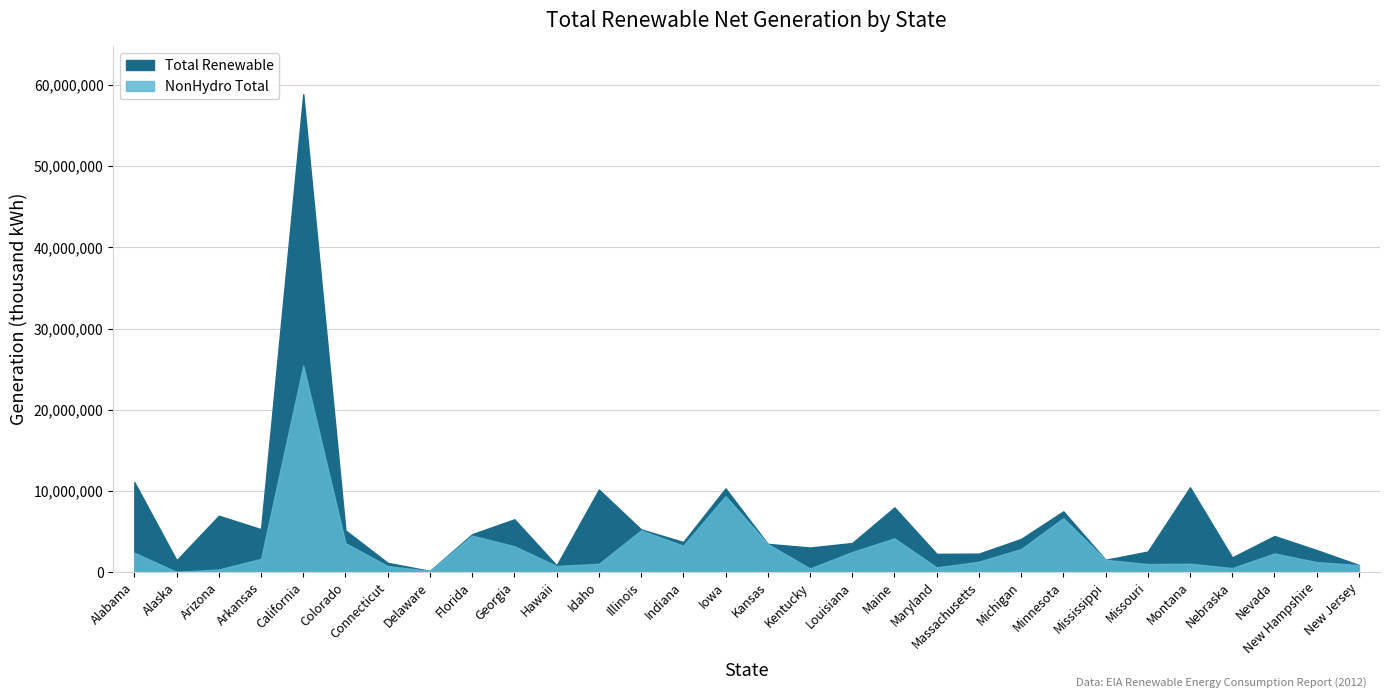

The value of Total Renewable at Colorado is 3228601. True or false?

False